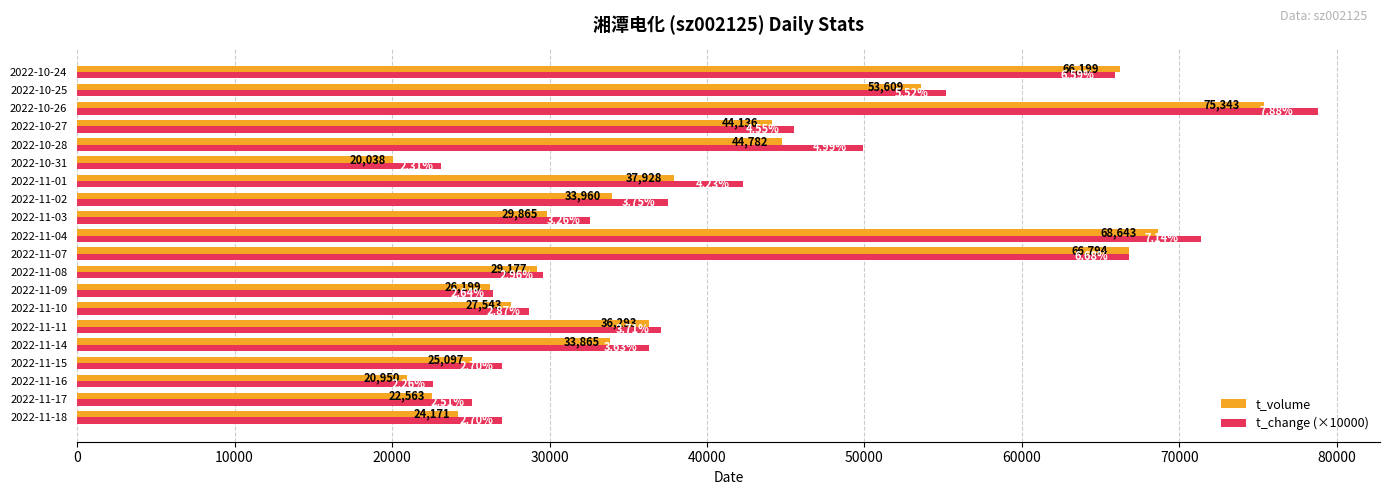

What is the average value of the t_volume series?

39357.8